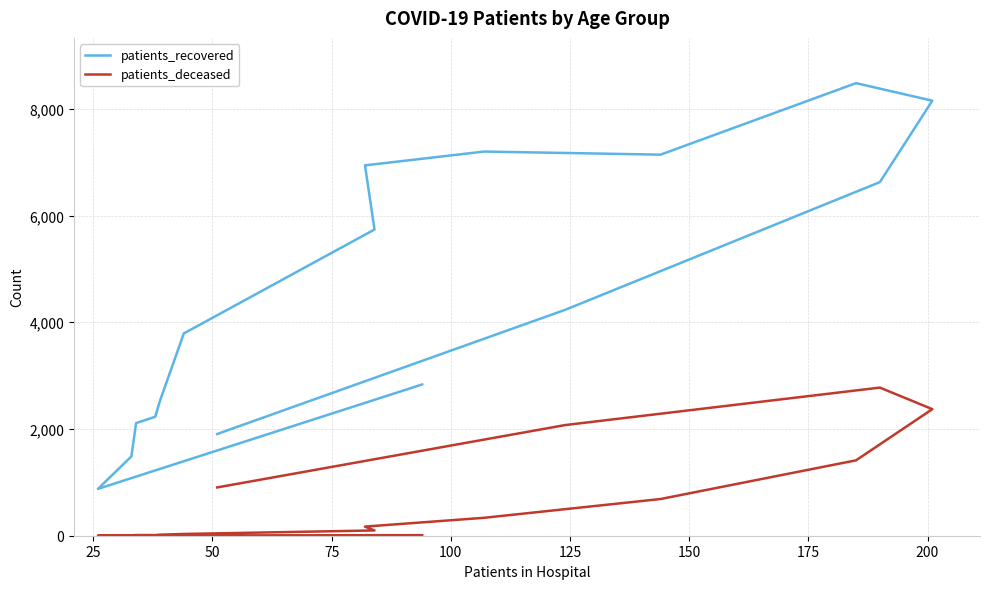

What position from the left is 200?

9